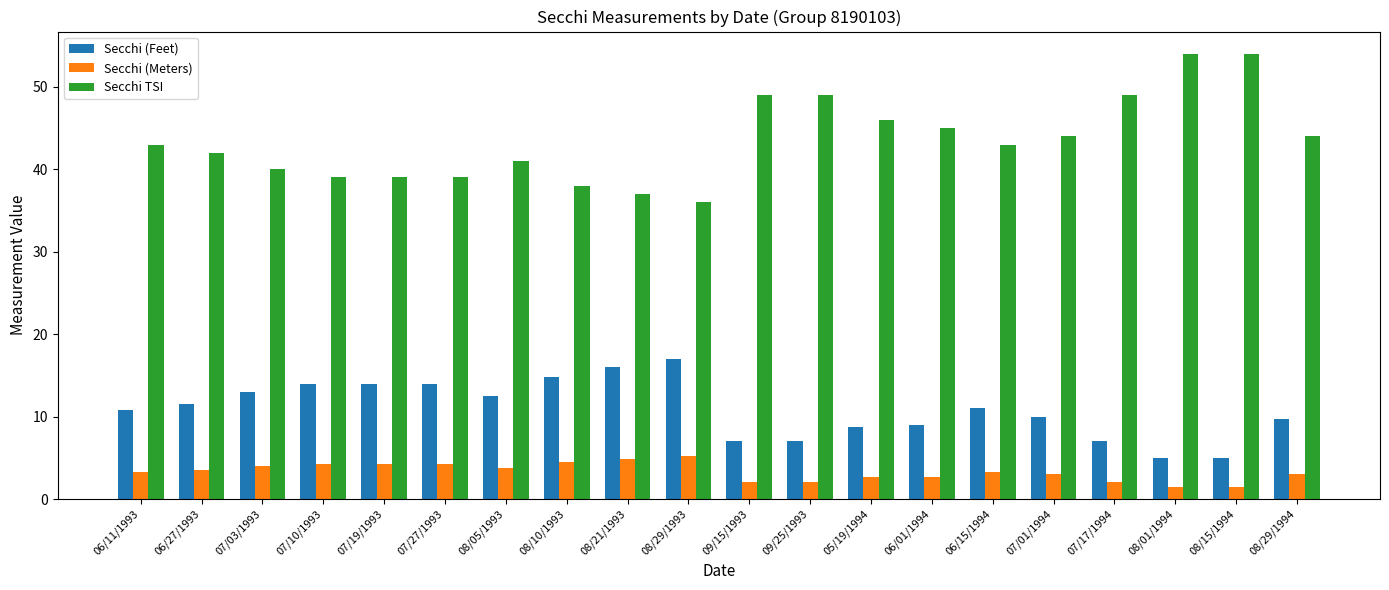

How many data points in Secchi (Feet) are less than 11?

10